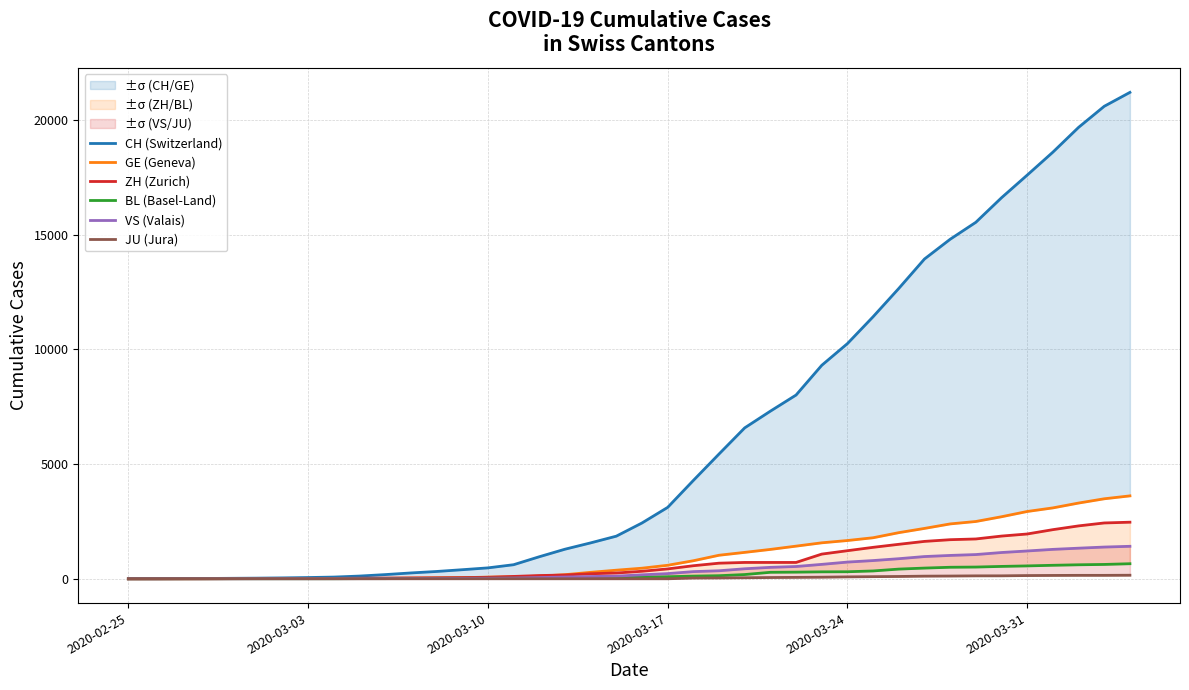

Count the number of data series in this chart.

6